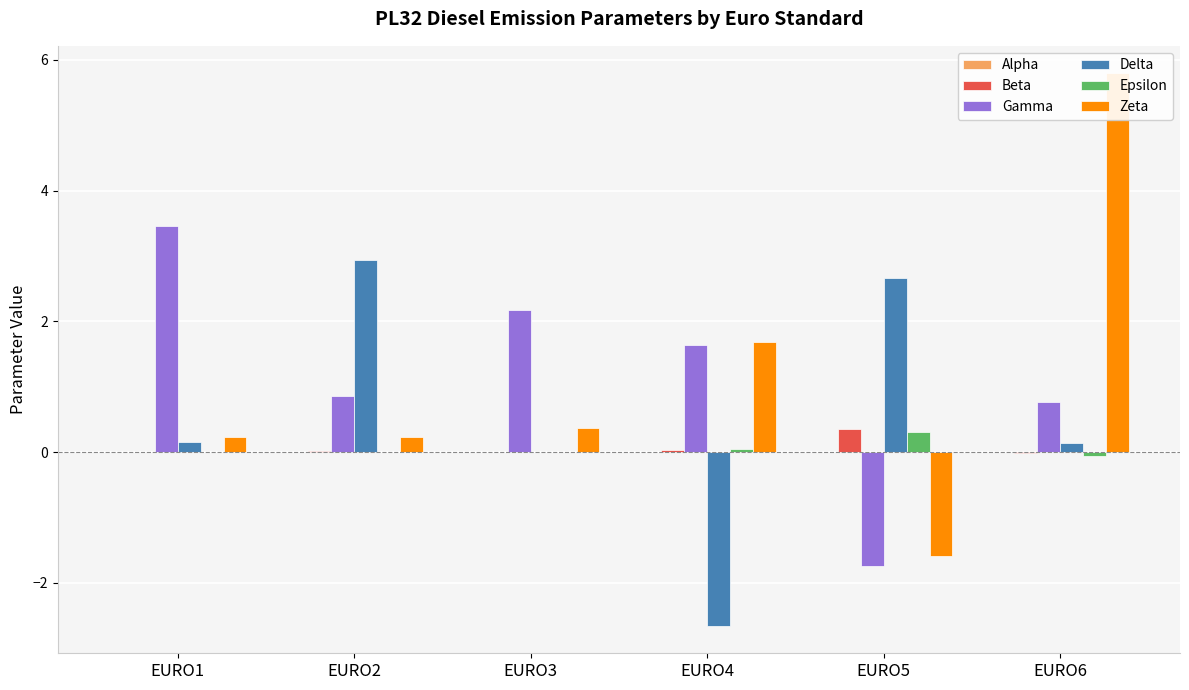

What is the sum of all Zeta values?

6.7